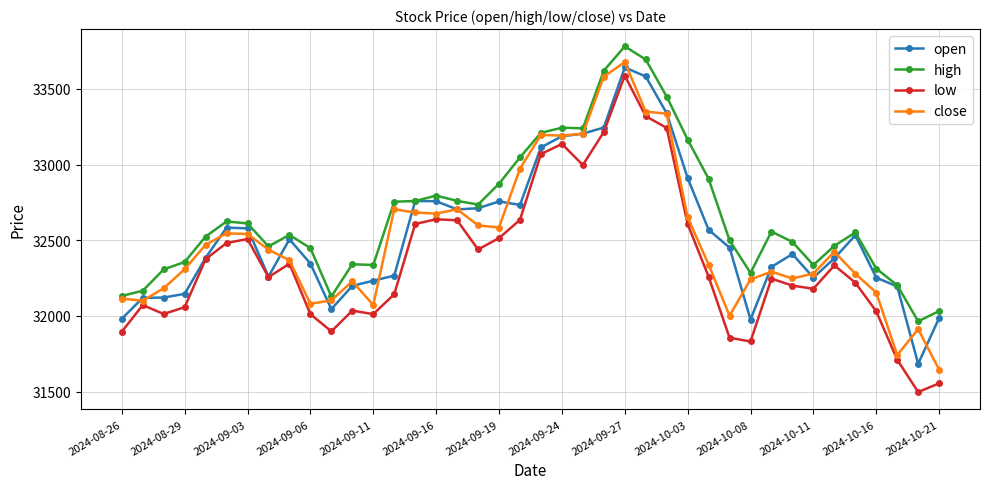

List the series in order of their peak value, lowest first.

low, open, close, high